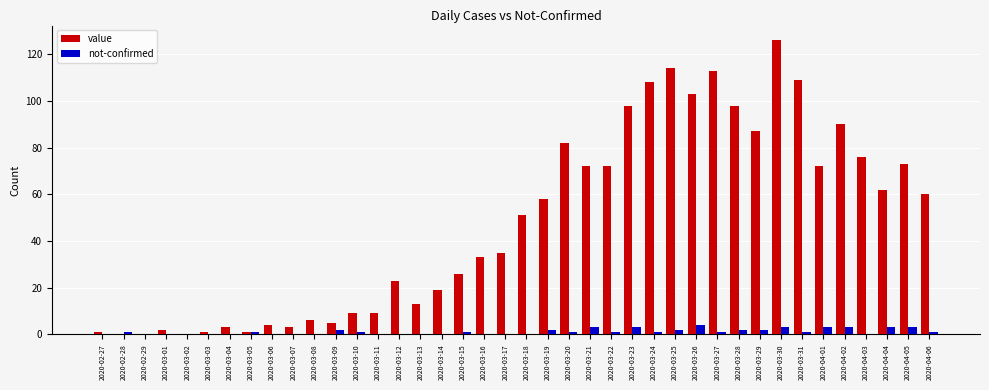

At which category is the sum across all series the highest?

2020-03-30